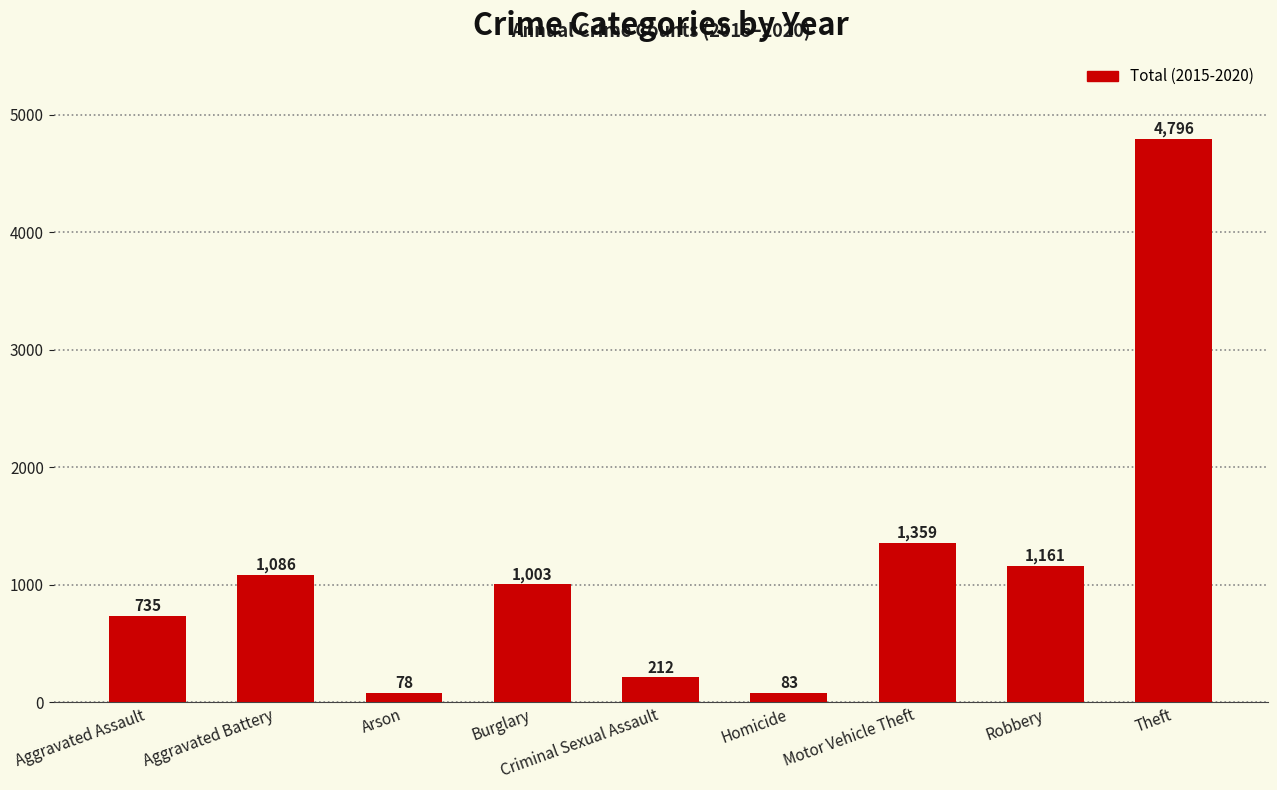

The chart shows a value of 78 at Arson. True or false?

True